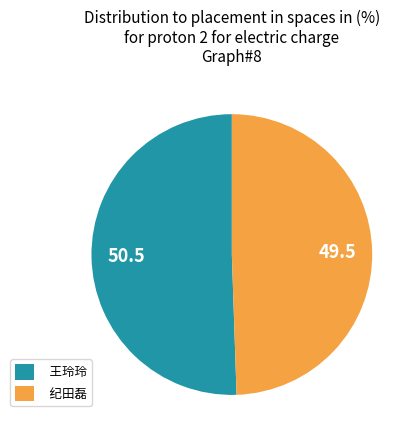

Rank the categories by value from highest to lowest.

王玲玲, 纪田磊